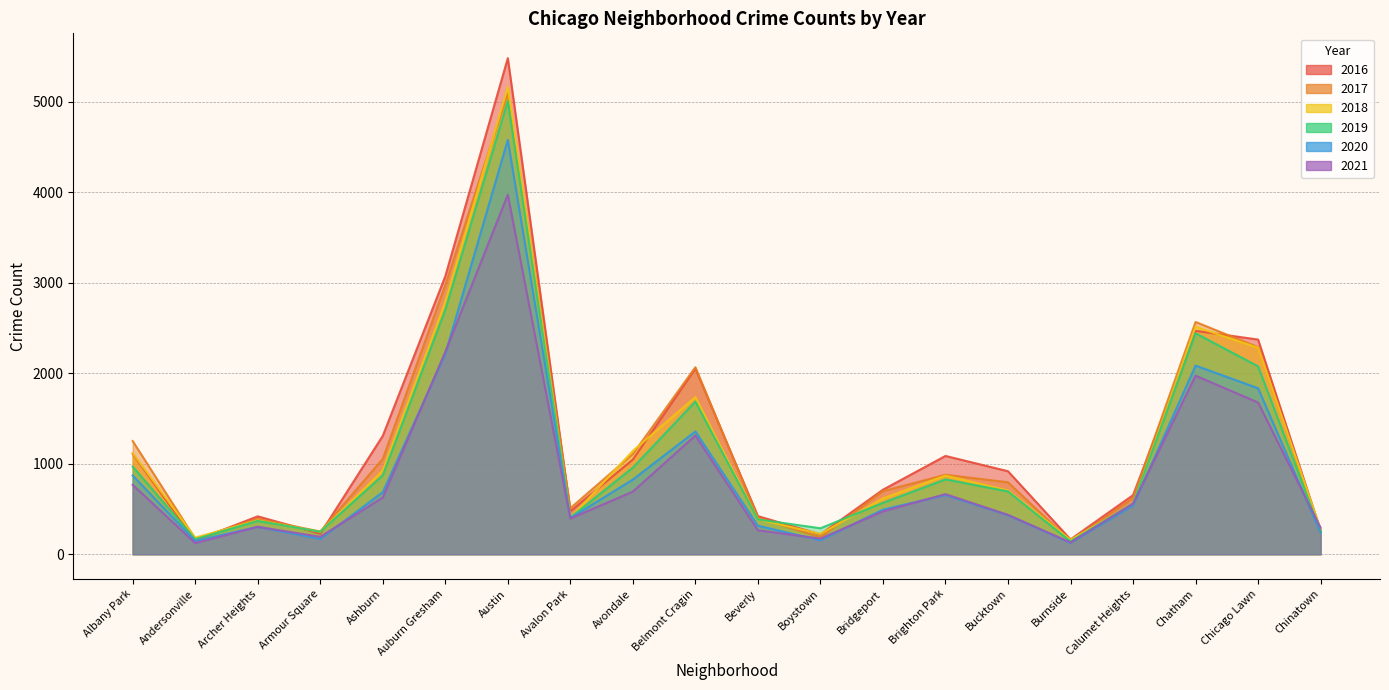

How many times do 2017 and 2019 cross each other?

2